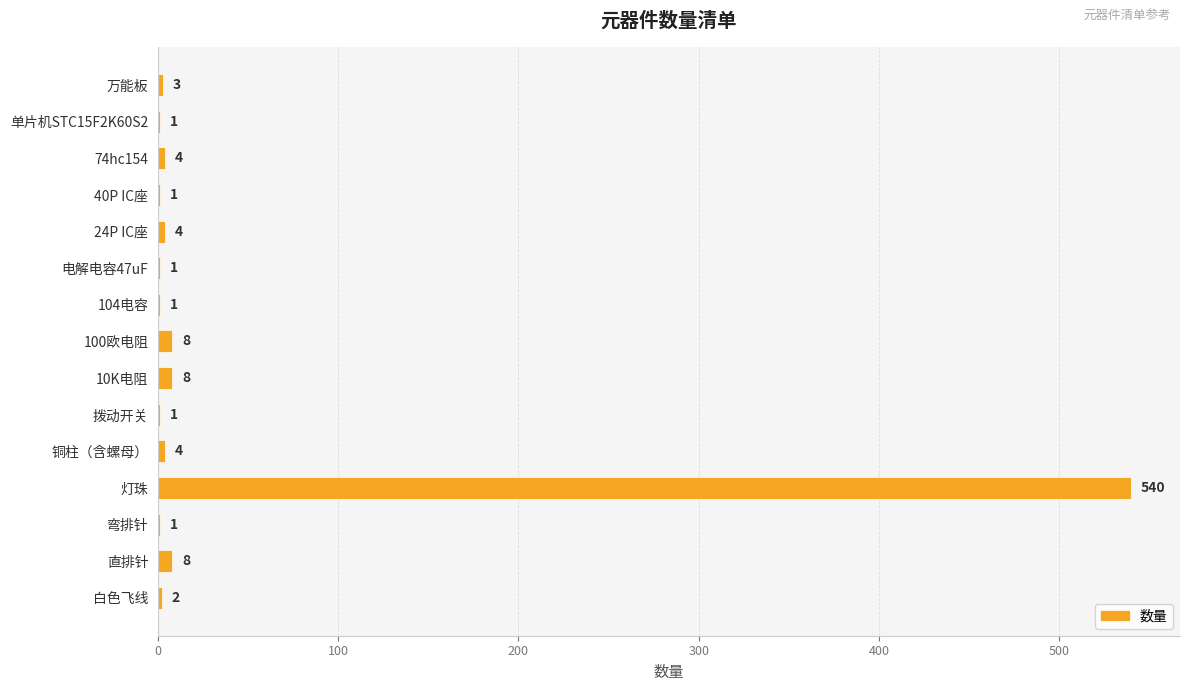

Reading top to bottom, what are all the values shown in this chart?

万能板=3	单片机STC15F2K60S2=1	74hc154=4	40P IC座=1	24P IC座=4	电解电容47uF=1	104电容=1	100欧电阻=8	10K电阻=8	拨动开关=1	铜柱（含螺母）=4	灯珠=540	弯排针=1	直排针=8	白色飞线=2